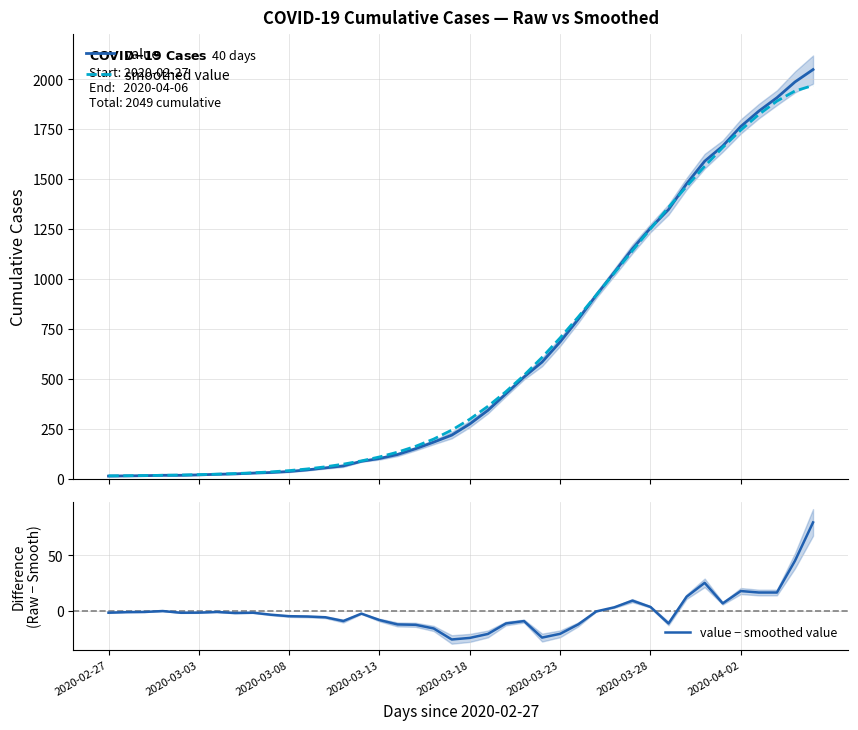

What is the lowest value of the value − smoothed value series?

-25.3